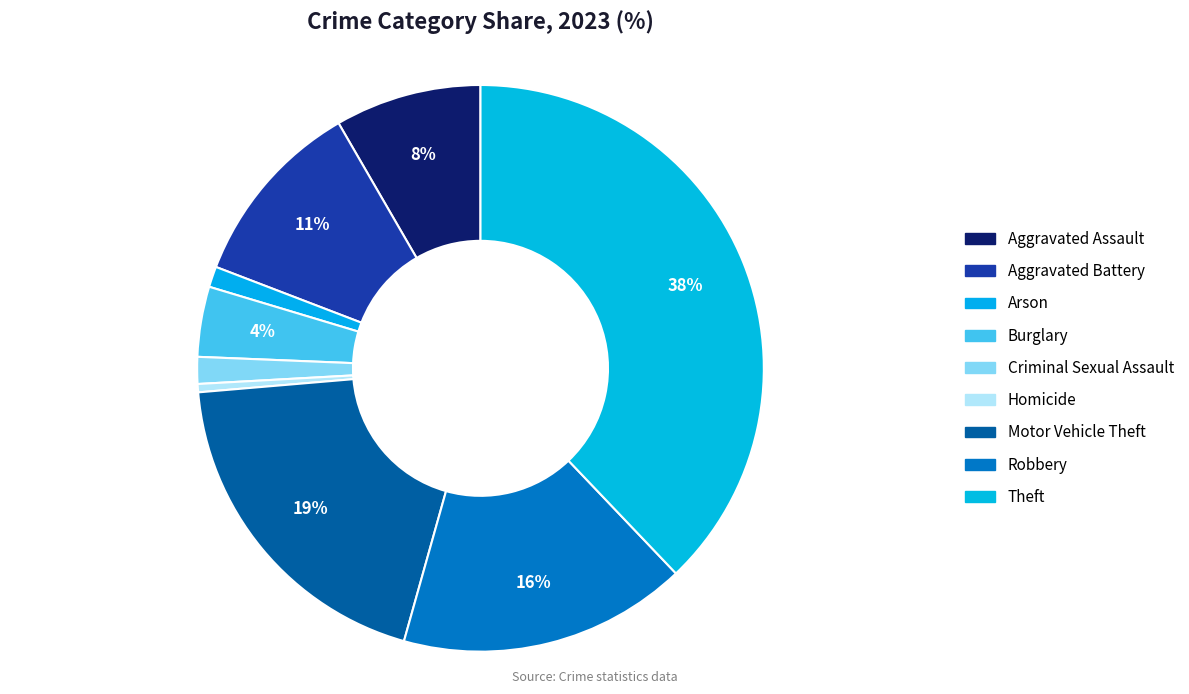

Is there a majority slice in this chart?

No